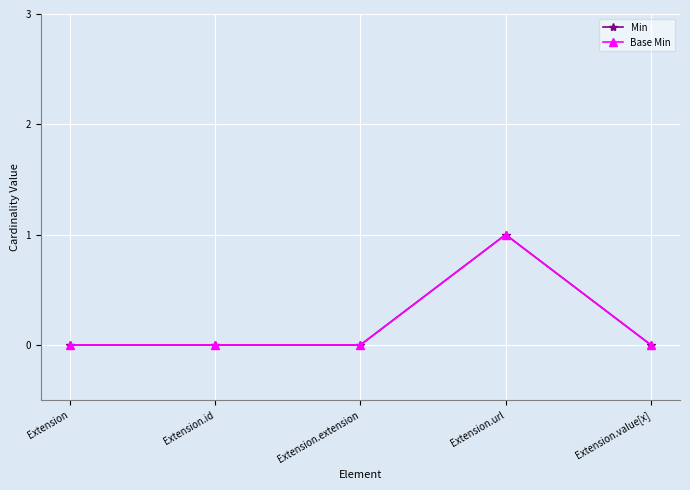

Is this an area chart (filled region under the line)?

No